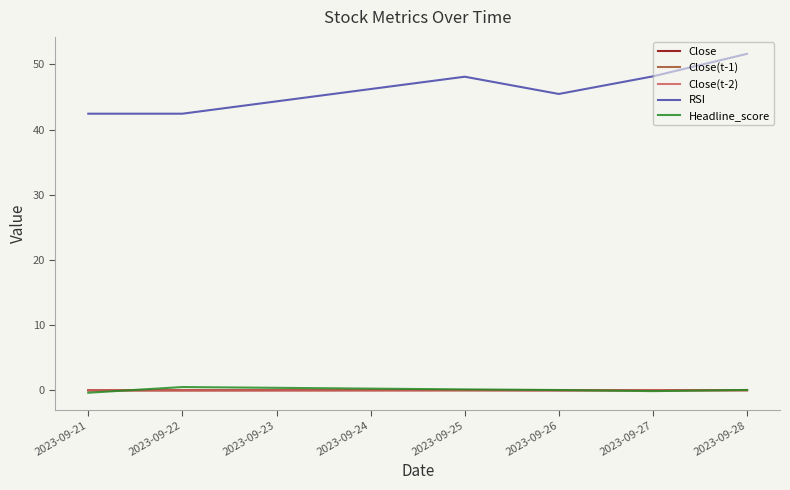

Between 2023-09-22 and 2023-09-25, which series saw the biggest shift?

RSI